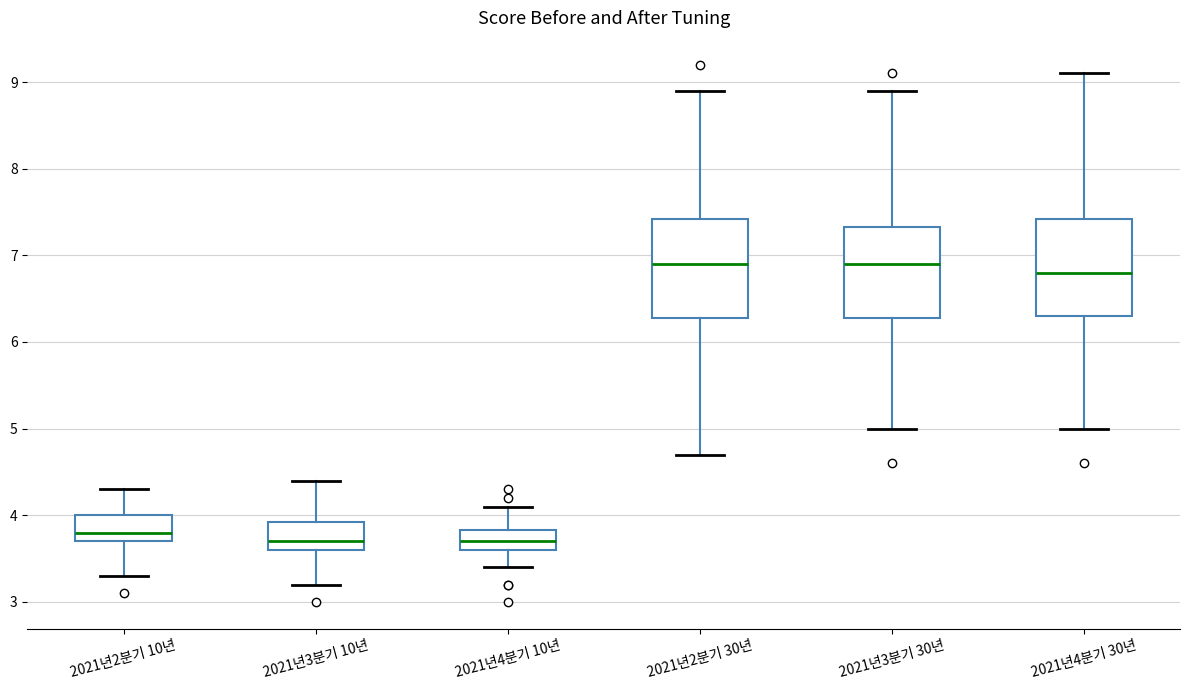

Reading left to right, read every box against the y-axis: the position of its median line, the range the box covers, and the ends of its whiskers. The values are not printed on the chart, so give them approximately, as read against the axis.

2021년2분기 10년: median 3.8, box 3.7 to 4.0, whiskers 3.3 to 4.3
2021년3분기 10년: median 3.7, box 3.6 to 3.9, whiskers 3.2 to 4.4
2021년4분기 10년: median 3.7, box 3.6 to 3.8, whiskers 3.4 to 4.1
2021년2분기 30년: median 6.9, box 6.3 to 7.4, whiskers 4.7 to 8.9
2021년3분기 30년: median 6.9, box 6.3 to 7.3, whiskers 5.0 to 8.9
2021년4분기 30년: median 6.8, box 6.3 to 7.4, whiskers 5.0 to 9.1